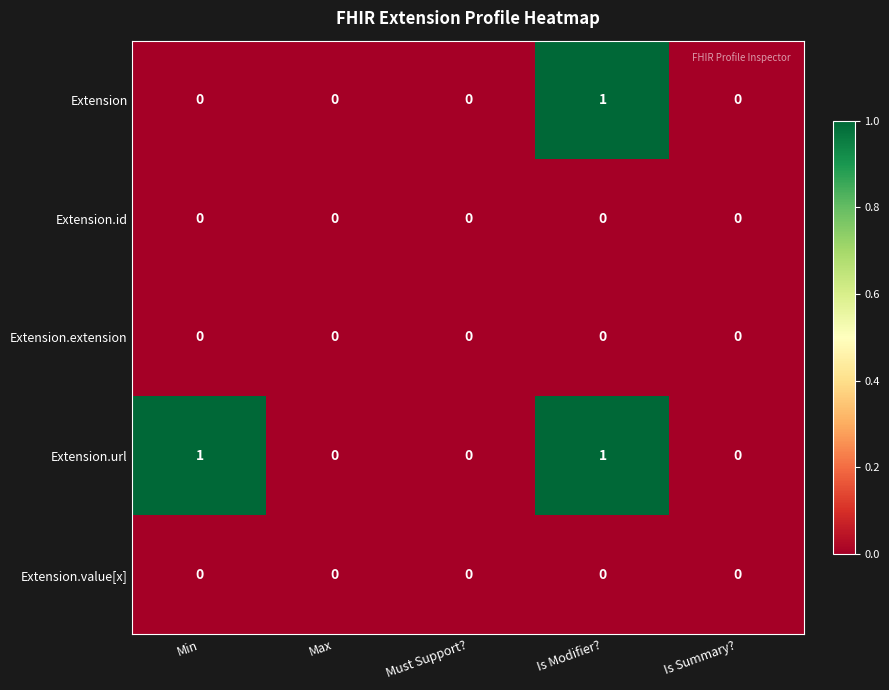

At which category is the sum across all series the highest?

Is Modifier?